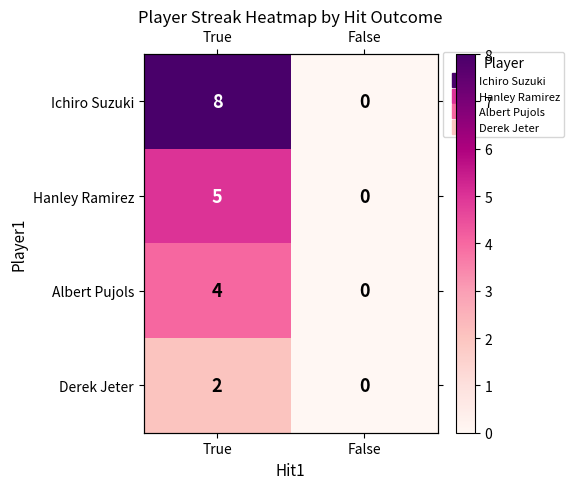

Which series has the widest spread of values?

Ichiro Suzuki